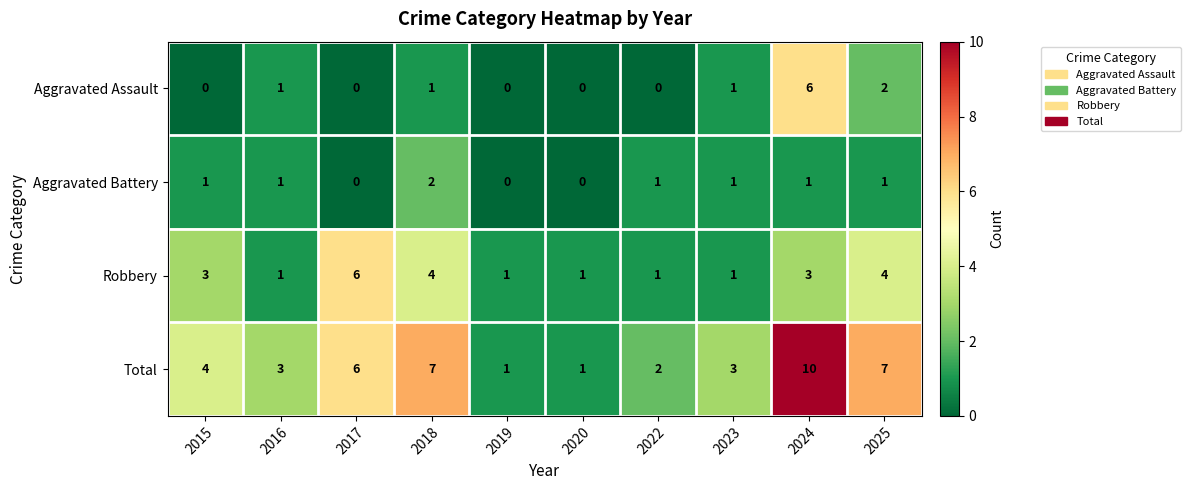

At which category is the sum across all series the highest?

2024